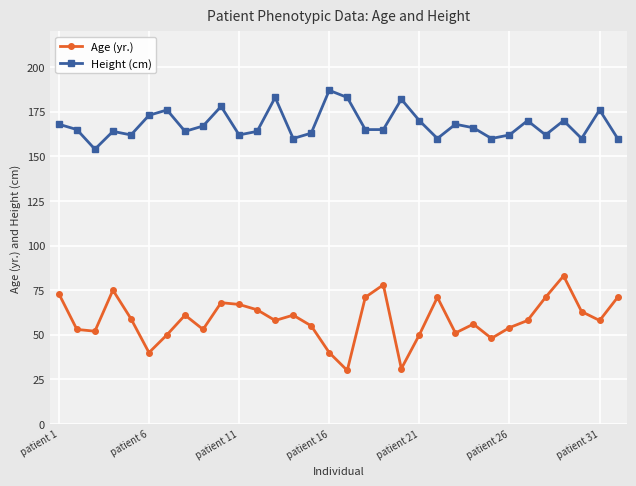

What is the greatest value displayed?

187